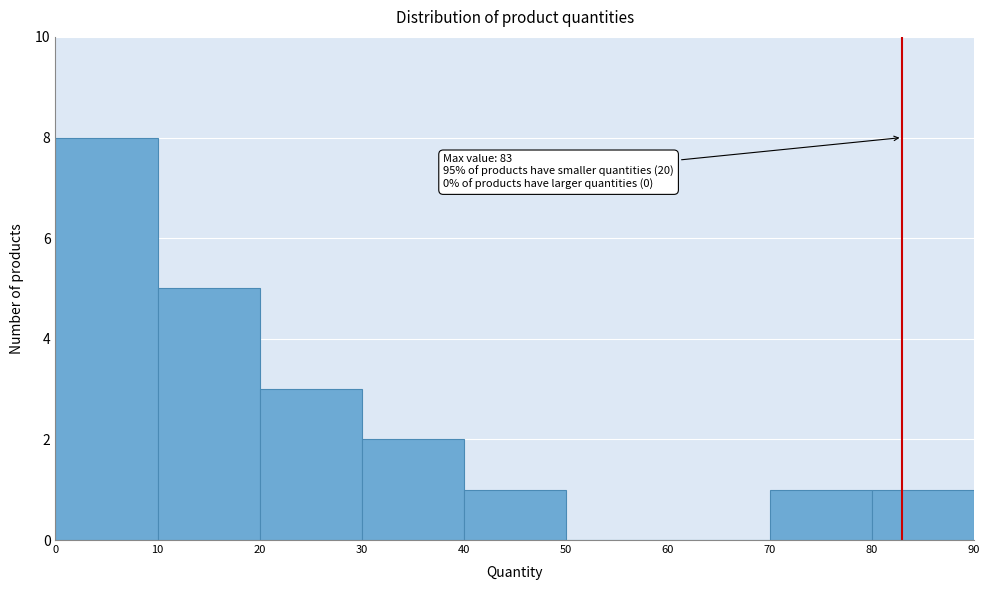

Over which range of the x-axis is the bar tallest?

0 to 10